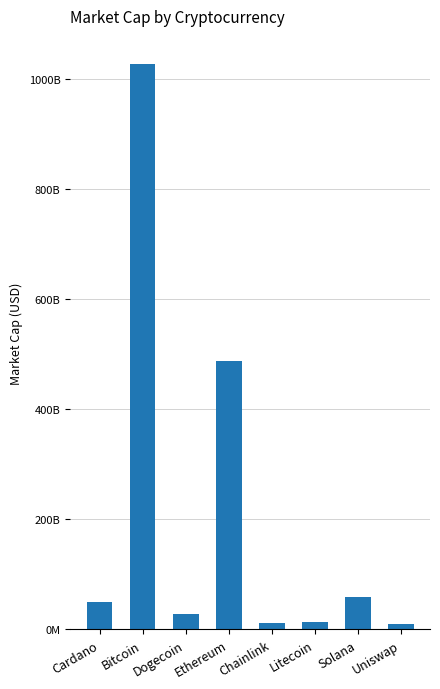

What is the value of the 2nd bar from the left?

1027462901559